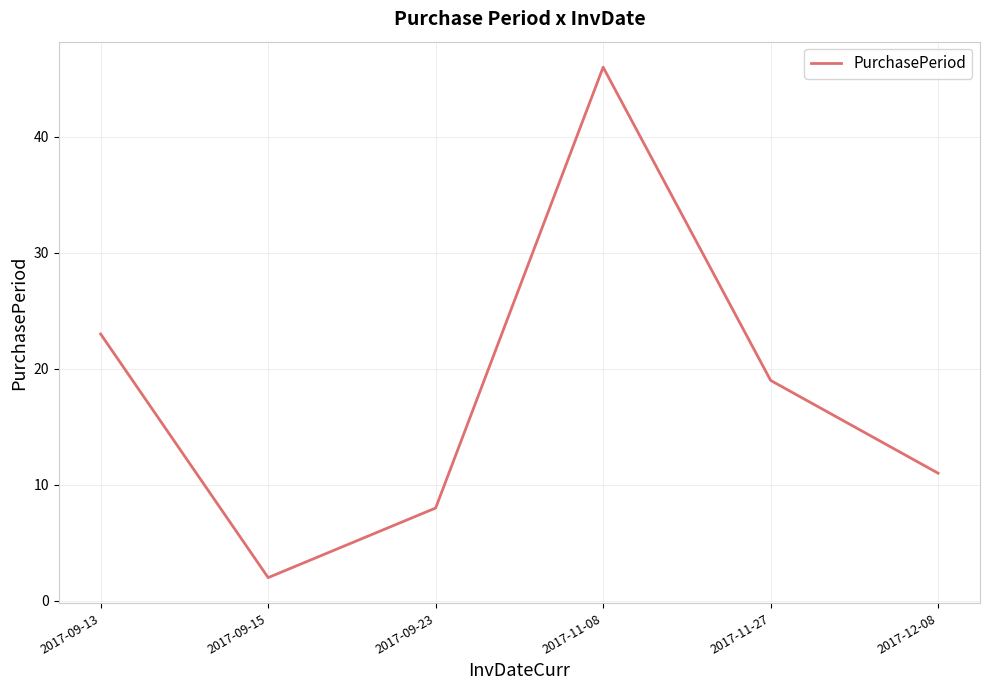

Rank the categories by value from highest to lowest.

2017-11-08, 2017-09-13, 2017-11-27, 2017-12-08, 2017-09-23, 2017-09-15